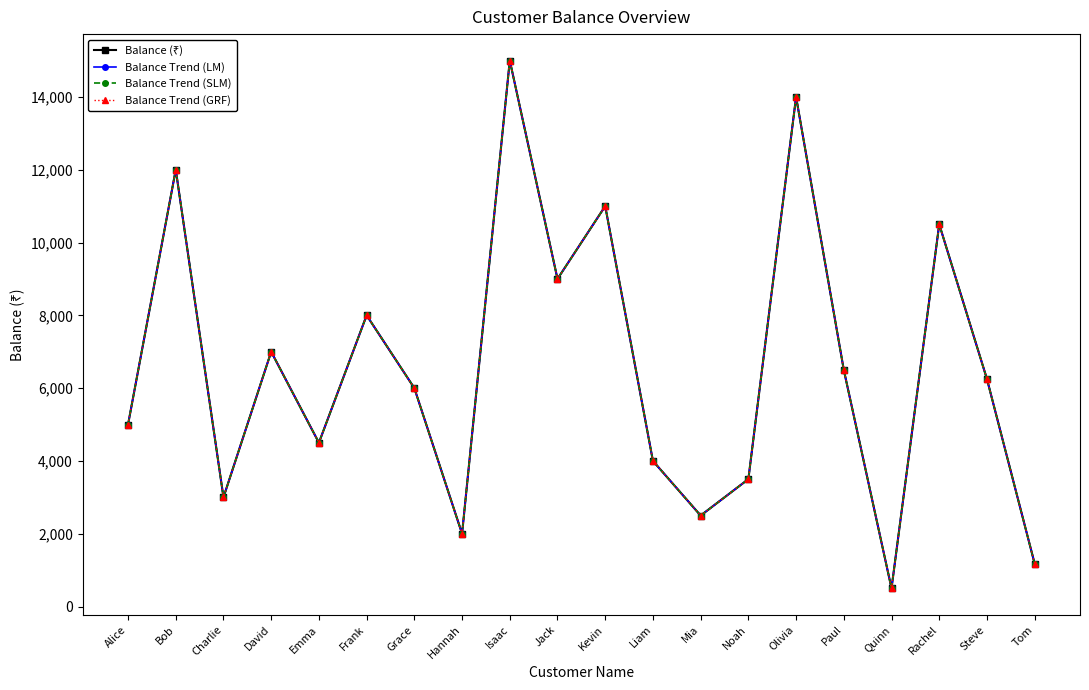

Which series has the largest total across all categories?

Balance (₹)